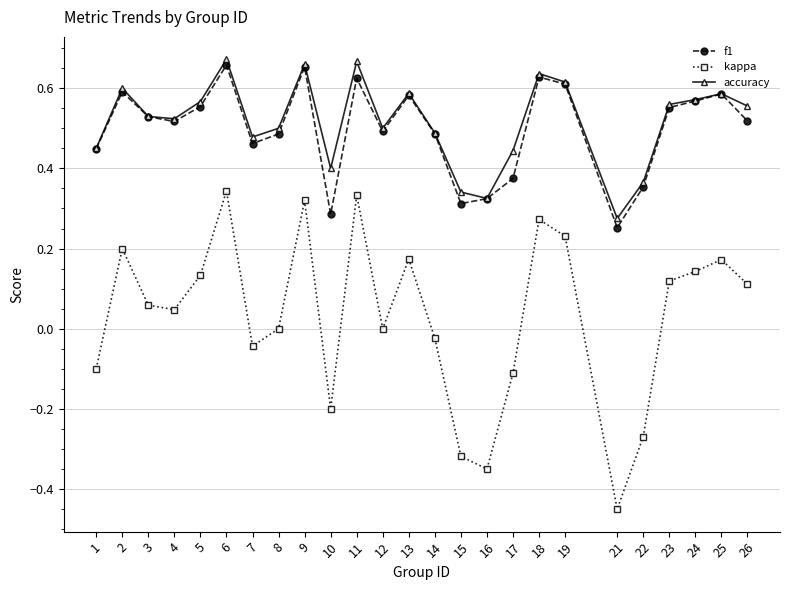

At which label is f1 closest to 0?

21